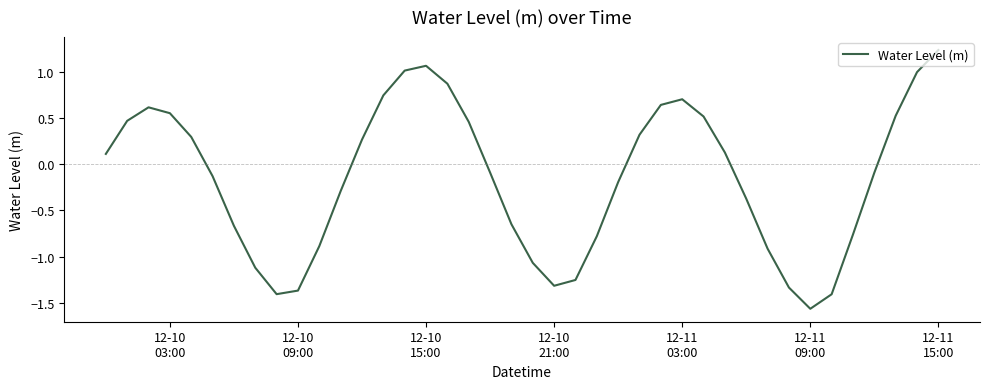

How many lines are shown in the chart?

1